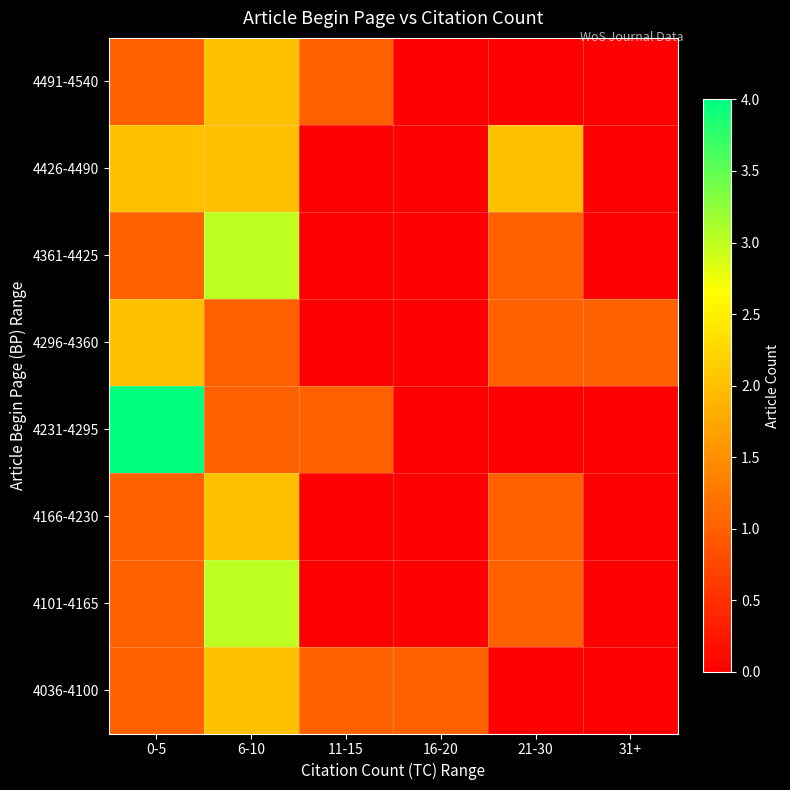

Reading right to left, transcribe all the data shown in this chart.

4036-4100: 31+=0	21-30=0	16-20=1	11-15=1	6-10=2	0-5=1
4101-4165: 31+=0	21-30=1	16-20=0	11-15=0	6-10=3	0-5=1
4166-4230: 31+=0	21-30=1	16-20=0	11-15=0	6-10=2	0-5=1
4231-4295: 31+=0	21-30=0	16-20=0	11-15=1	6-10=1	0-5=4
4296-4360: 31+=1	21-30=1	16-20=0	11-15=0	6-10=1	0-5=2
4361-4425: 31+=0	21-30=1	16-20=0	11-15=0	6-10=3	0-5=1
4426-4490: 31+=0	21-30=2	16-20=0	11-15=0	6-10=2	0-5=2
4491-4540: 31+=0	21-30=0	16-20=0	11-15=1	6-10=2	0-5=1